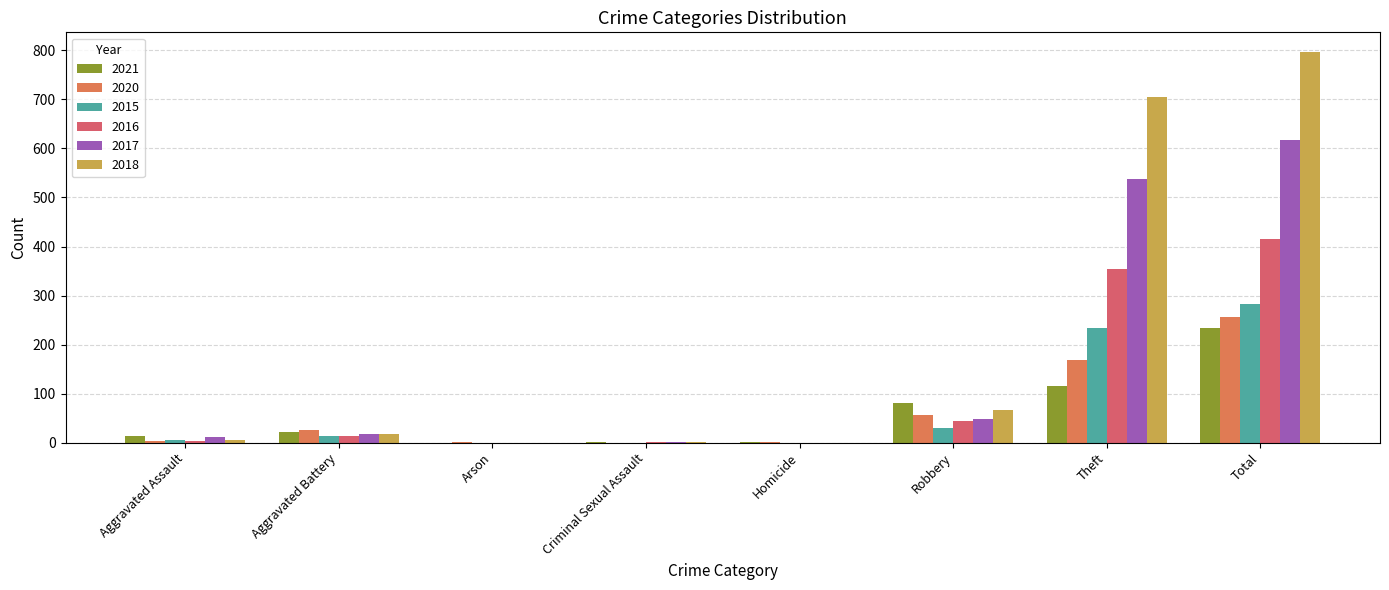

How many distinct data groups are displayed?

6